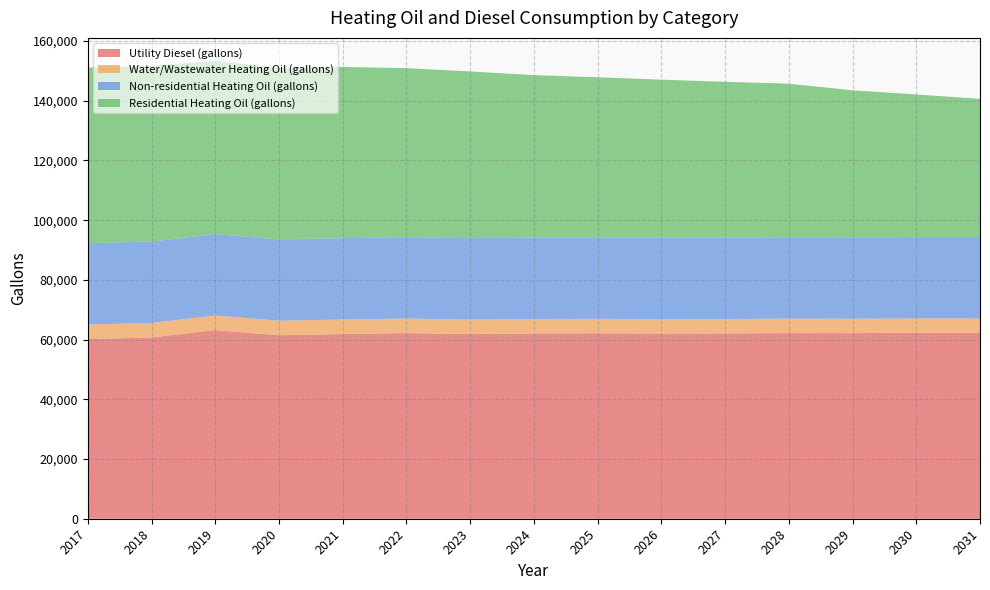

Reading left to right, extract all data points from this chart.

Utility Diesel (gallons): 2017=60160.4	2018=60699.4	2019=63179.7	2020=61454.3	2021=61849.7	2022=62197.2	2023=61833.7	2024=62068.0	2025=62104.8	2026=62038.1	2027=62070.3	2028=62178.9	2029=62167.7	2030=62282.7	2031=62281.7
Water/Wastewater Heating Oil (gallons): 2017=4879.7	2018=4879.6	2019=4876.3	2020=4872.8	2021=4869.7	2022=4864.7	2023=4858.8	2024=4851.4	2025=4844.4	2026=4837.9	2027=4832.8	2028=4827.7	2029=4812.7	2030=4800.3	2031=4790.6
Non-residential Heating Oil (gallons): 2017=27257.1	2018=27257.1	2019=27257.1	2020=27257.1	2021=27257.1	2022=27257.1	2023=27257.1	2024=27257.1	2025=27257.1	2026=27257.1	2027=27257.1	2028=27257.1	2029=27257.1	2030=27257.1	2031=27257.1
Residential Heating Oil (gallons): 2017=58801.5	2018=58801.5	2019=58065.8	2020=57330.2	2021=57330.2	2022=56594.6	2023=55858.9	2024=54387.7	2025=53652.1	2026=52916.4	2027=52180.8	2028=51445.2	2029=49238.3	2030=47767.0	2031=46295.8